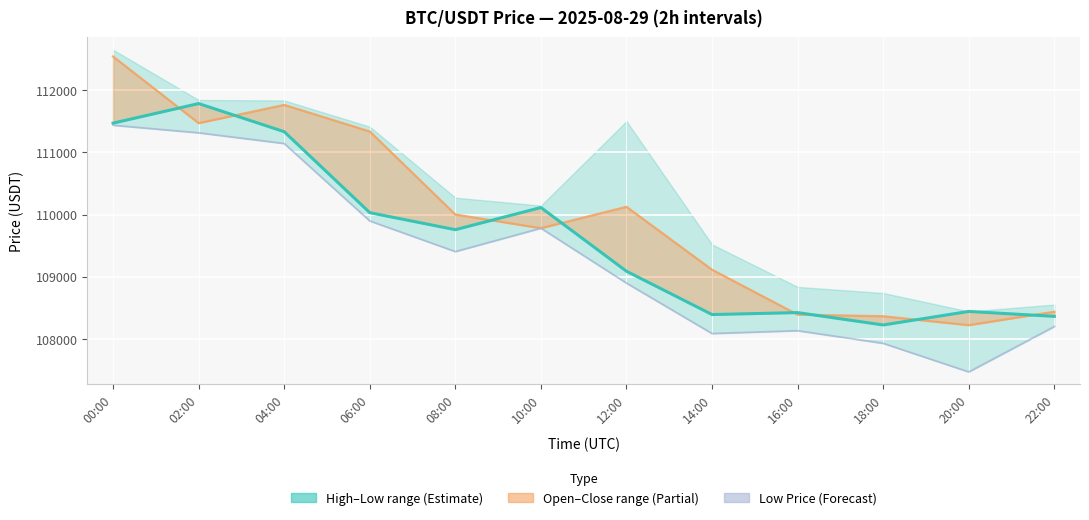

Is it true that openPrice equals 173909.3 at 12:00?

False